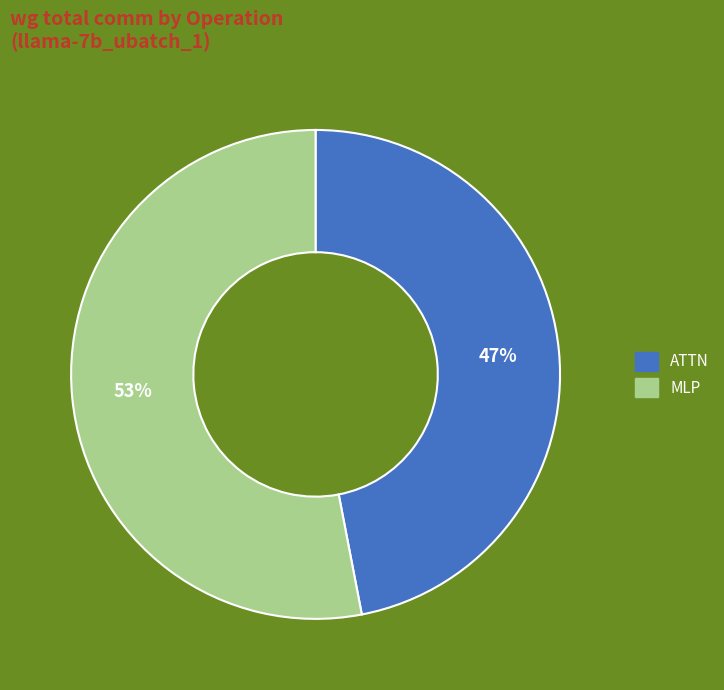

To the nearest percent, what is the average slice percentage?

50%